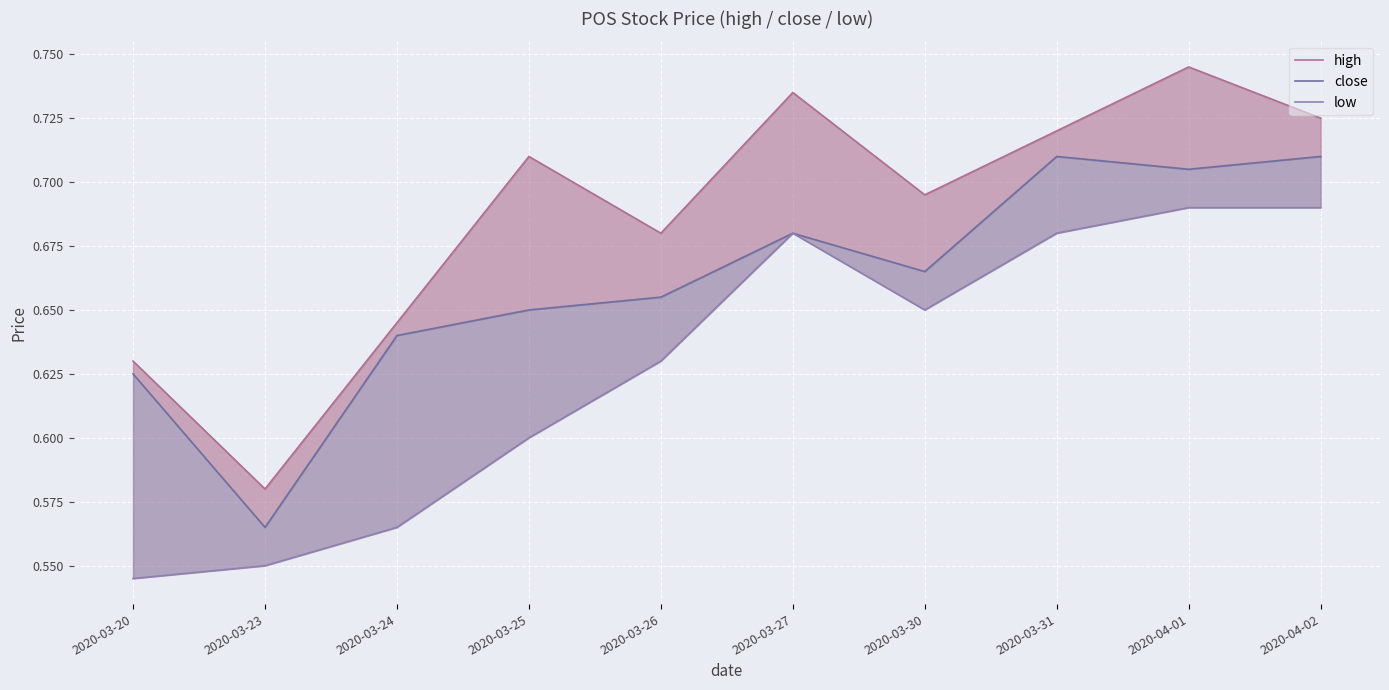

How many low values are between 0 and 1?

10